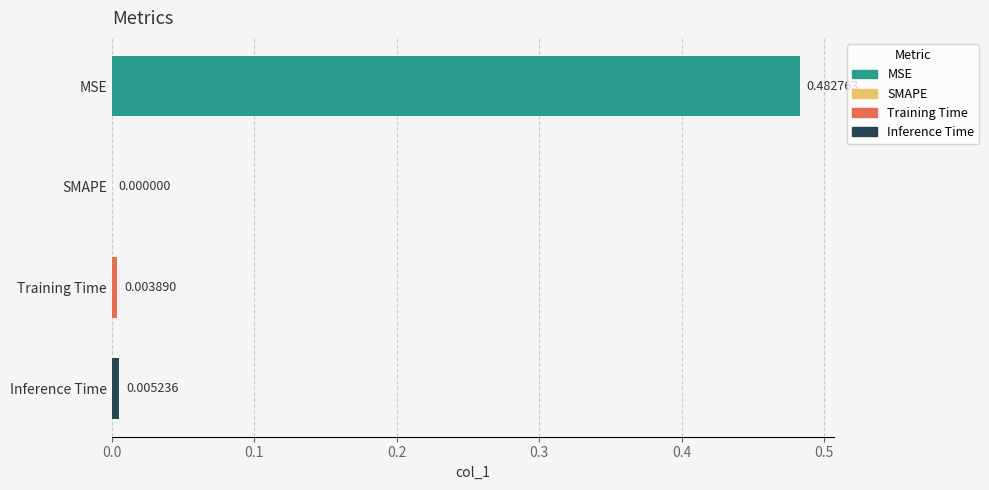

Which category has the highest value across all series?

MSE